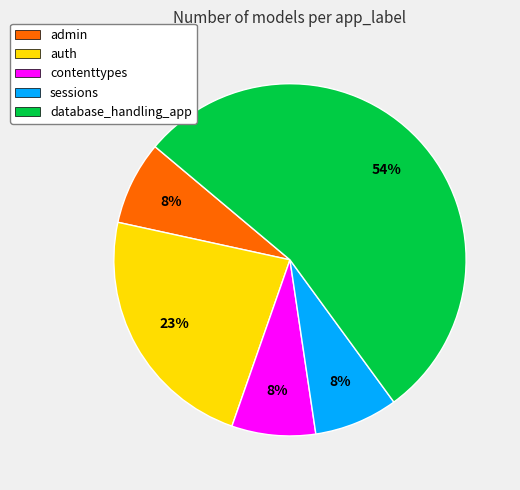

Is there a majority slice in this chart?

Yes